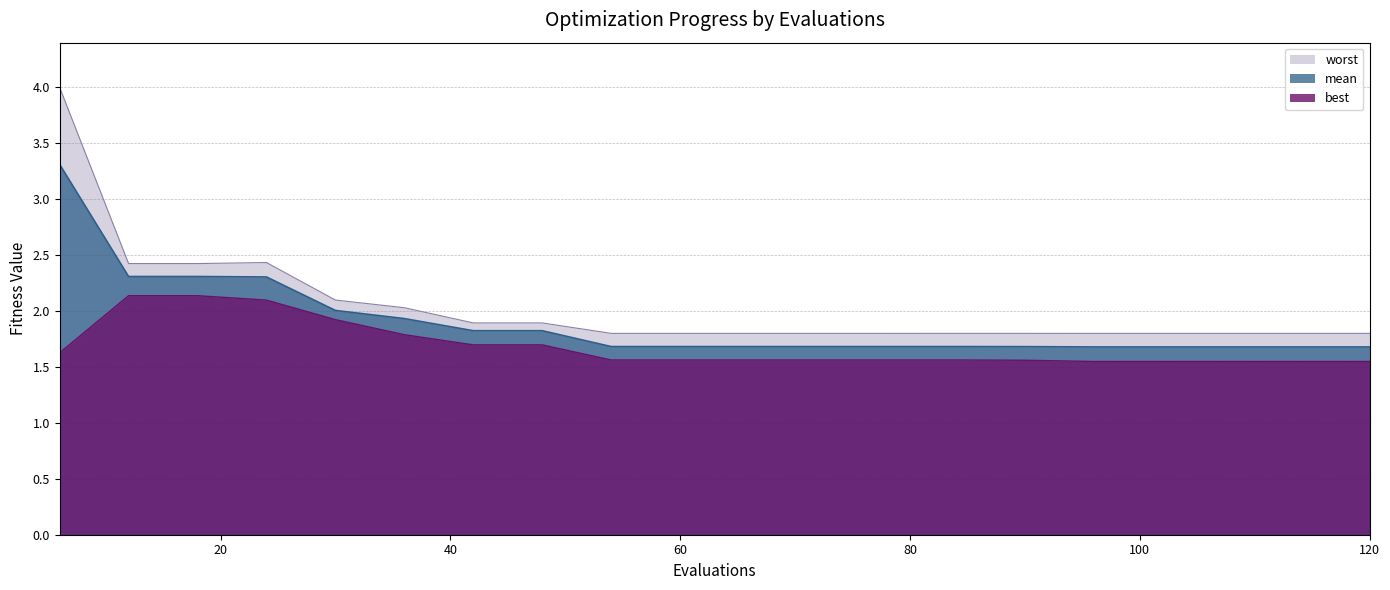

True or false: mean has more than 2 points higher than both neighbors.

False